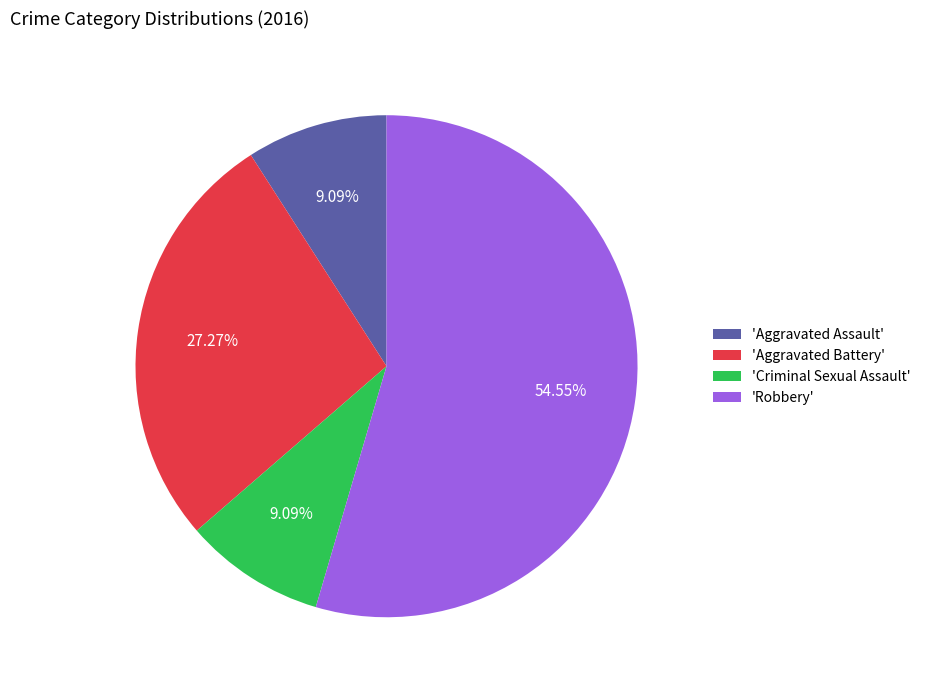

Which has a higher value, 'Aggravated Battery' or 'Robbery'?

'Robbery'